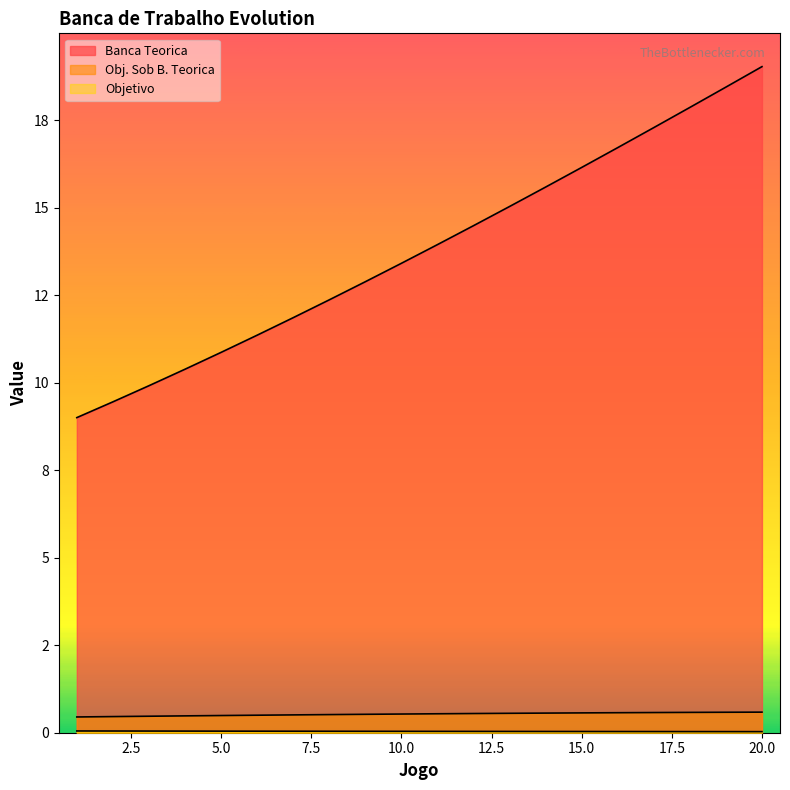

Reading left to right, extract all data points from this chart.

Banca Teorica: 1=9.0	2=9.4	3=9.9	4=10.4	5=10.9	6=11.4	7=11.9	8=12.4	9=12.9	10=13.4	11=13.9	12=14.5	13=15.0	14=15.6	15=16.1	16=16.7	17=17.3	18=17.9	19=18.4	20=19.0
Obj. Sob B. Teorica: 1=0.5	2=0.5	3=0.5	4=0.5	5=0.5	6=0.5	7=0.5	8=0.5	9=0.5	10=0.5	11=0.5	12=0.5	13=0.6	14=0.6	15=0.6	16=0.6	17=0.6	18=0.6	19=0.6	20=0.6
Objetivo: 1=0.1	2=0.0	3=0.0	4=0.0	5=0.0	6=0.0	7=0.0	8=0.0	9=0.0	10=0.0	11=0.0	12=0.0	13=0.0	14=0.0	15=0.0	16=0.0	17=0.0	18=0.0	19=0.0	20=0.0